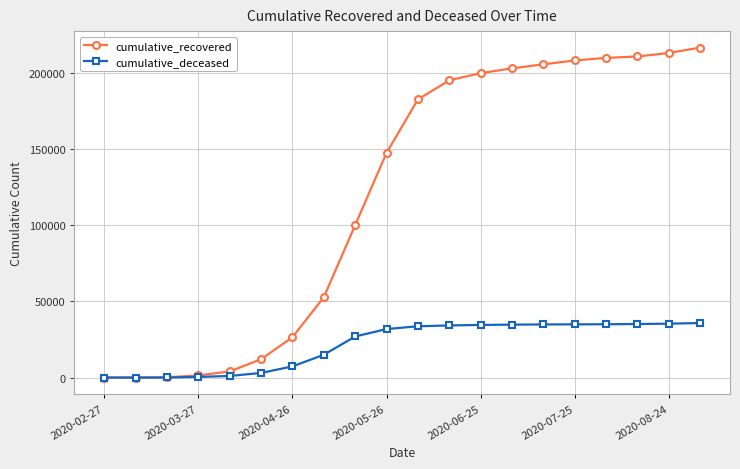

List the series in order of their peak value, lowest first.

cumulative_deceased, cumulative_recovered